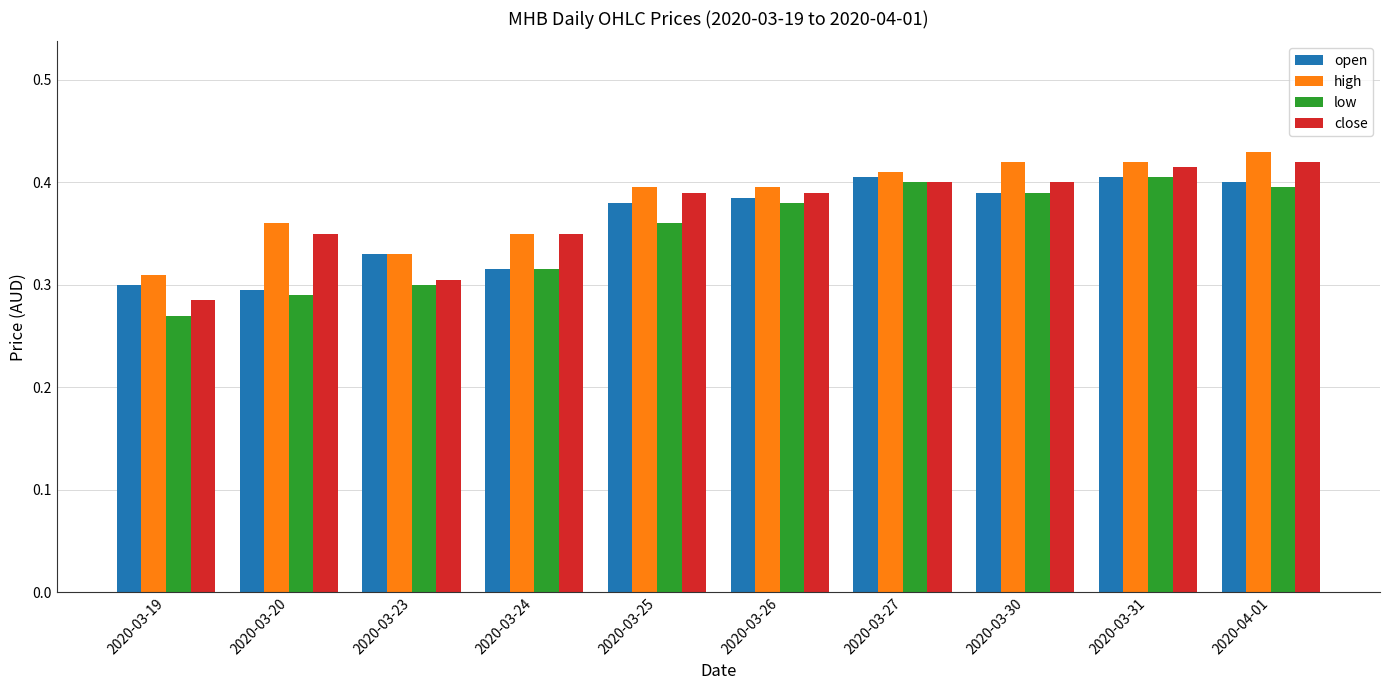

How many close values are between 0 and 1?

10